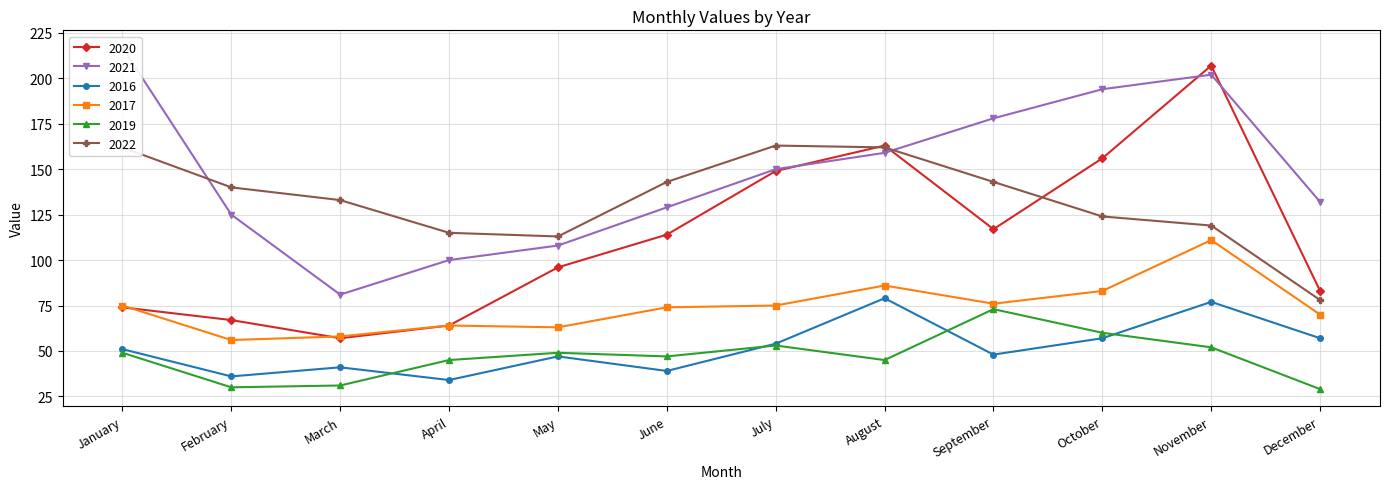

True or false: 2021 has a value of 129 at June.

True